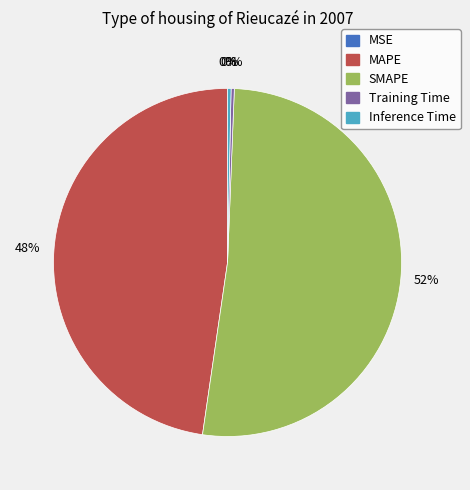

The SMAPE slice represents 58% of the pie. True or false?

False